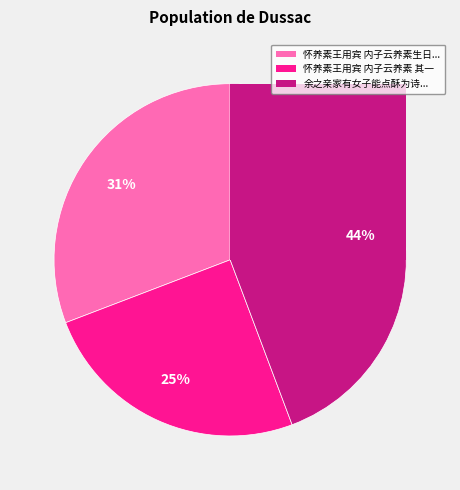

Does 992148 account for over 50% of the chart?

No